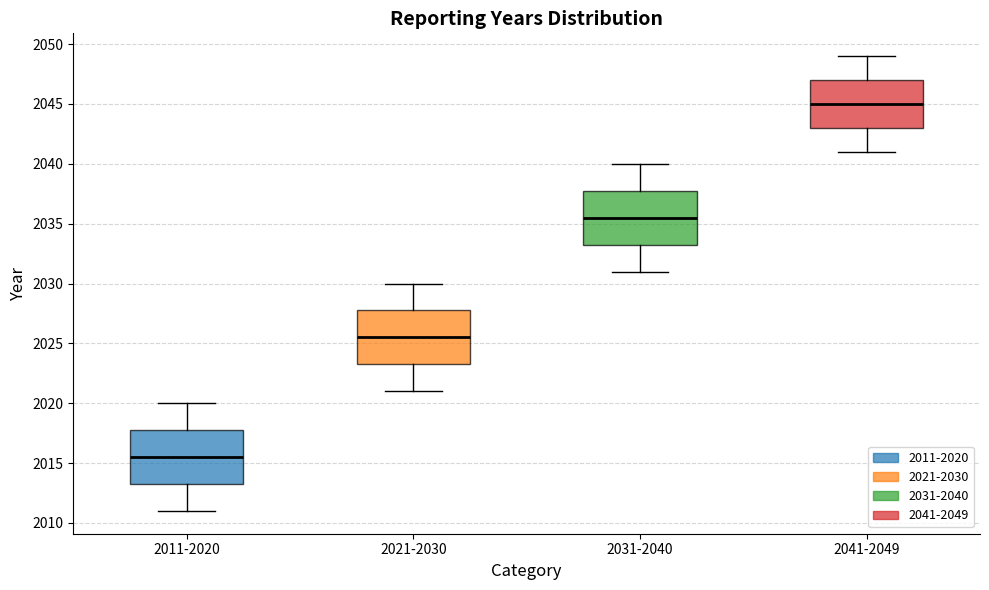

Where does the median line of the box for 2011-2020 sit on the y-axis? The values are not printed on the chart, so give them approximately, as read against the axis.

2015.5